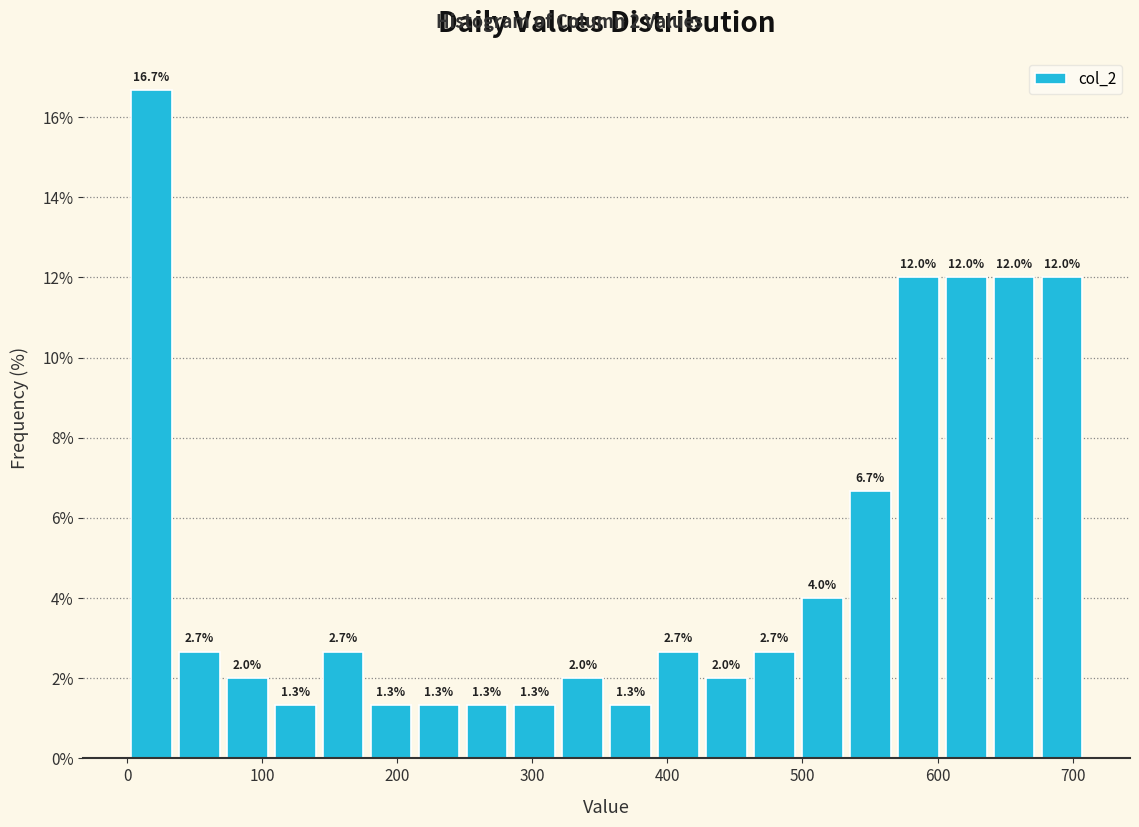

Around what value on the x-axis is the tallest bar? Give the approximate position of its centre, as read against the axis.

20